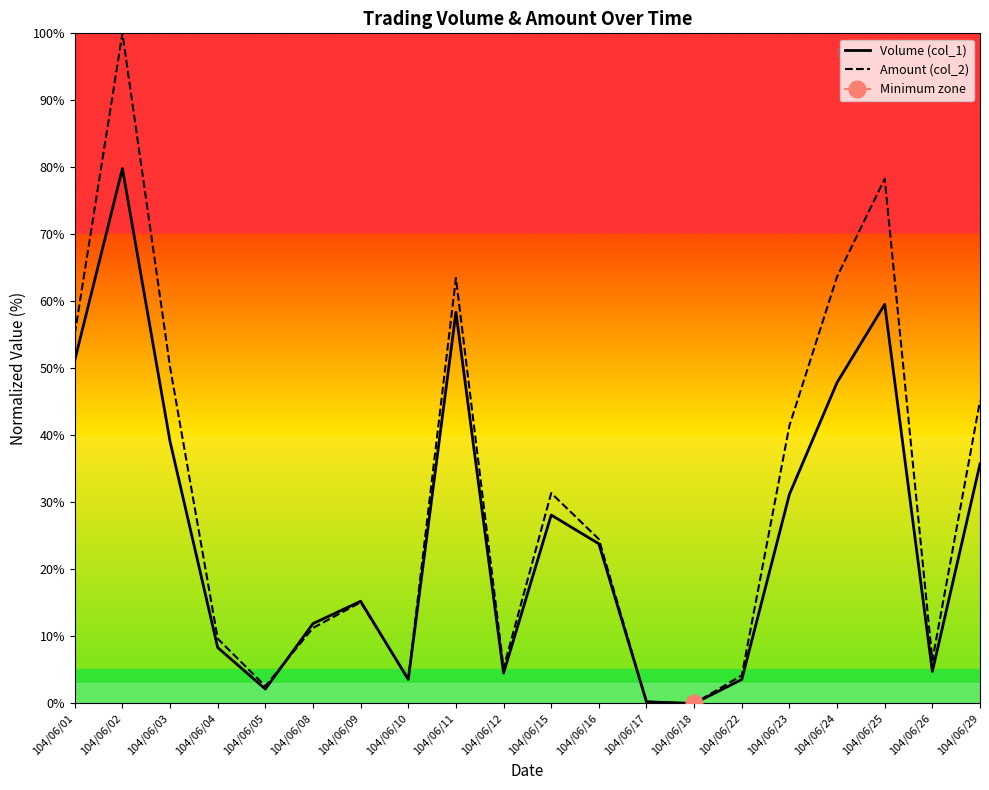

At which label is Amount (col_2) closest to 50?

104/06/03